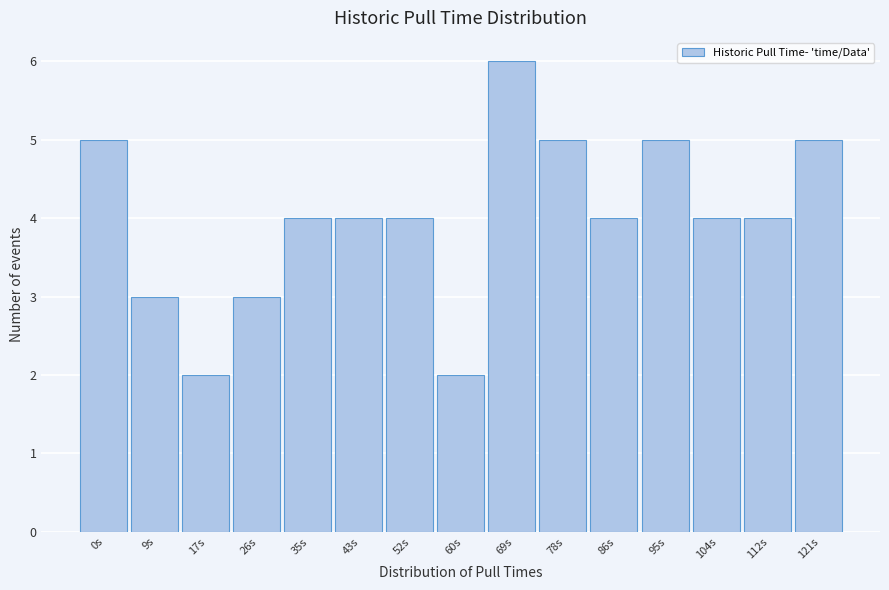

Reading left to right, transcribe all the data shown in this chart.

0s=5	9s=3	17s=2	26s=3	35s=4	43s=4	52s=4	60s=2	69s=6	78s=5	86s=4	95s=5	104s=4	112s=4	121s=5